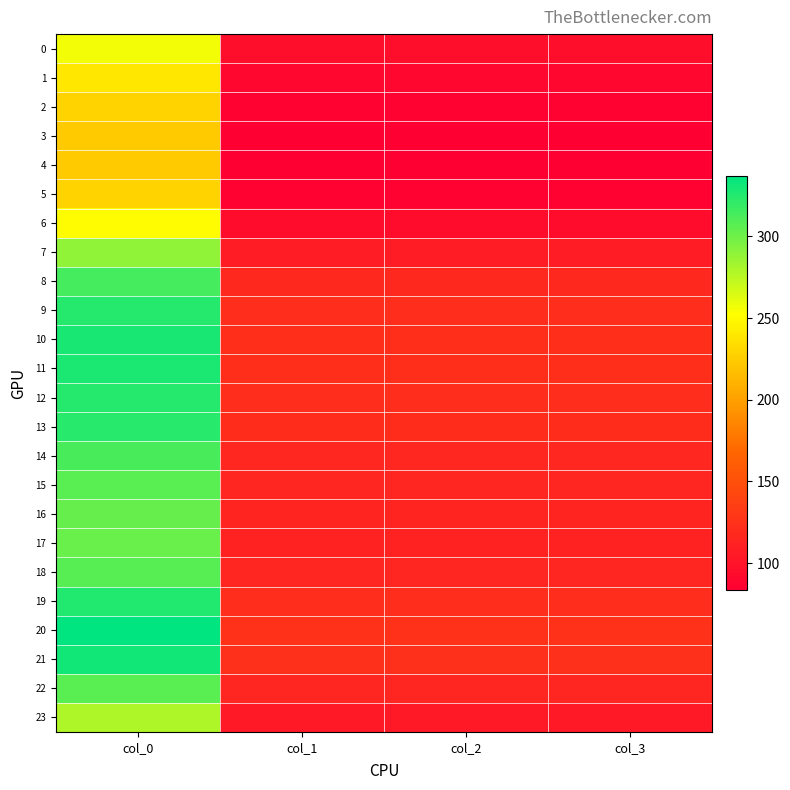

What is the spread (max minus min) of values at col_0?

113.9